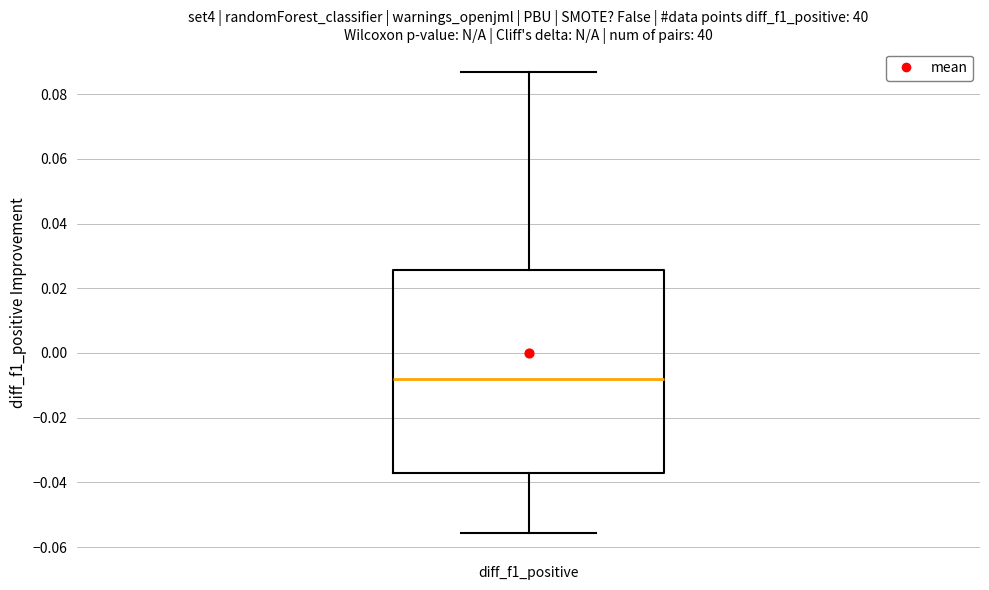

Read this box plot against the y-axis: the position of the median line, the range covered by the box, and the ends of both whiskers. The values are not printed on the chart, so give them approximately, as read against the axis.

median -0.008, box -0.036 to 0.026, whiskers -0.056 to 0.086